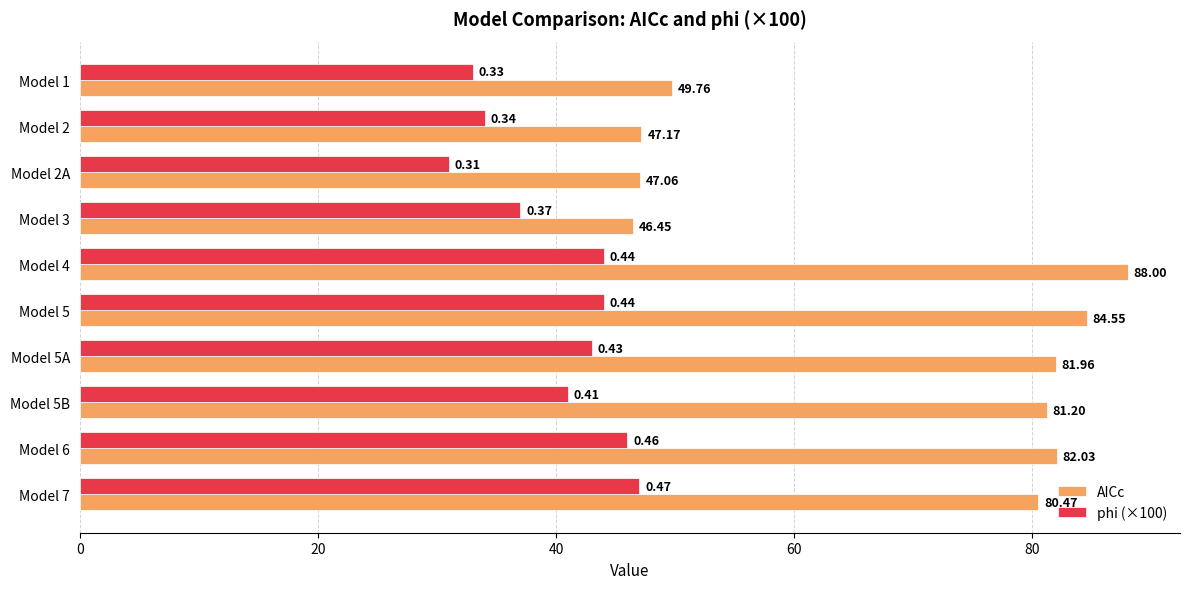

What is the difference between the maximum and second lowest values in the AICc series?

40.9